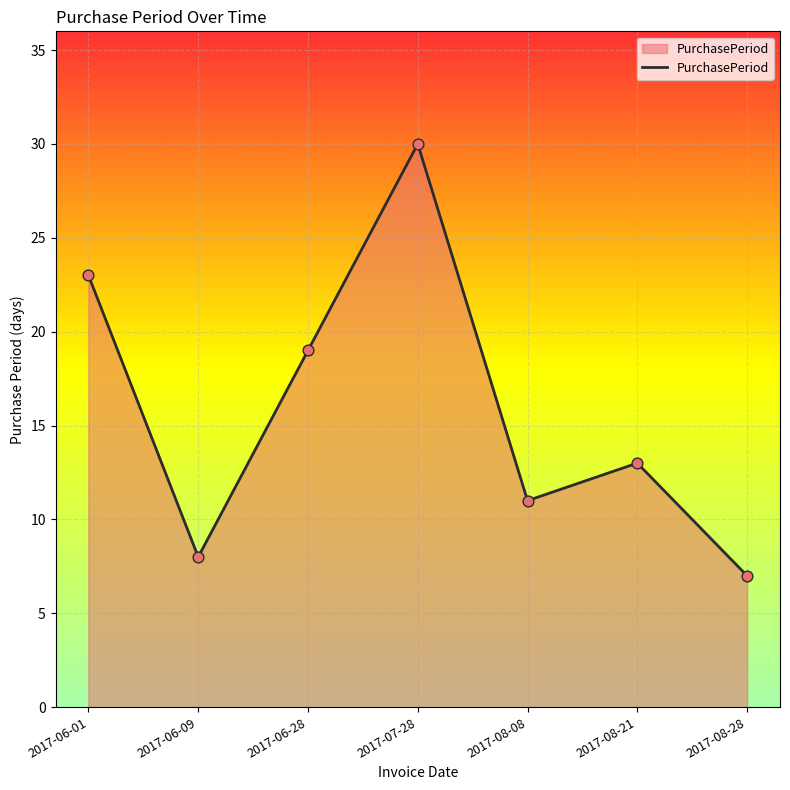

What is the change in value from 2017-06-28 to 2017-08-08?

-8